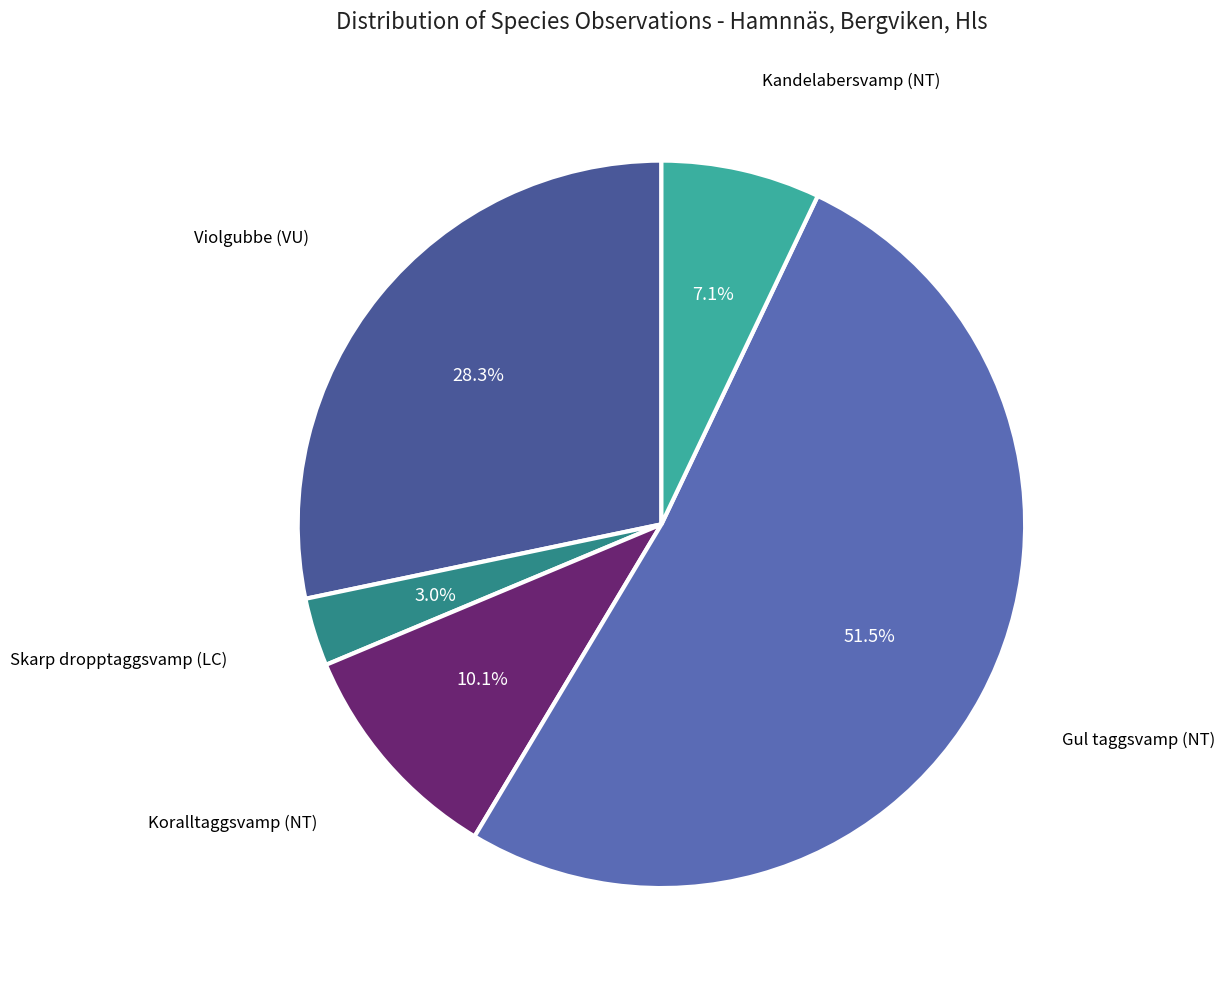

Approximately how many times larger is the value at Kandelabersvamp (NT) compared to Koralltaggsvamp (NT)?

0.7